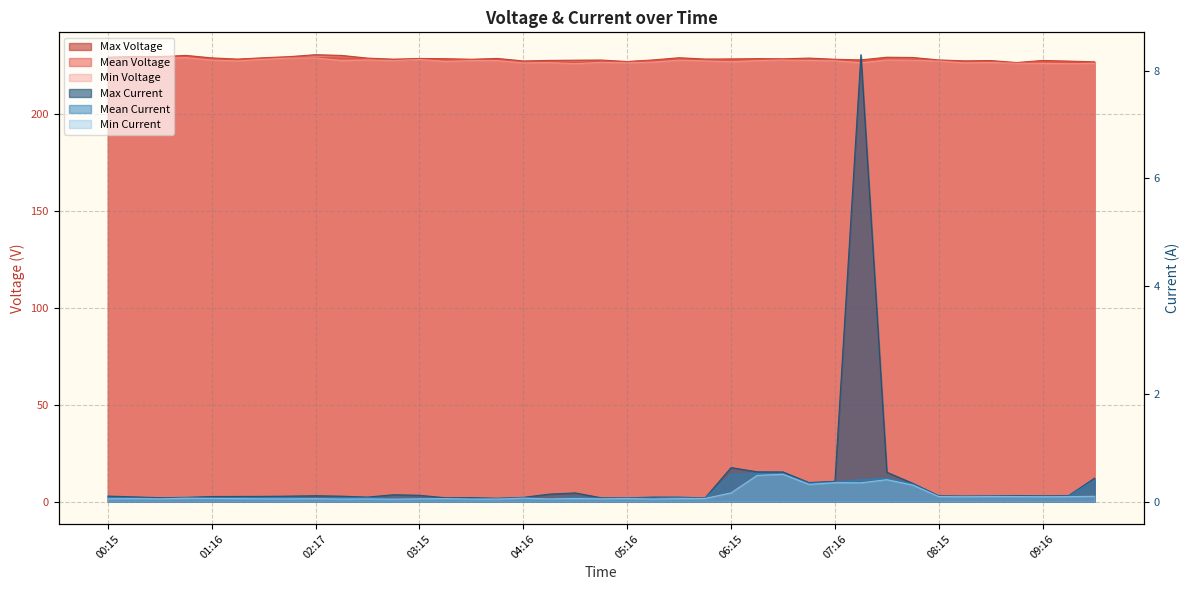

What is the lowest value of the Mean Voltage series?

226.3